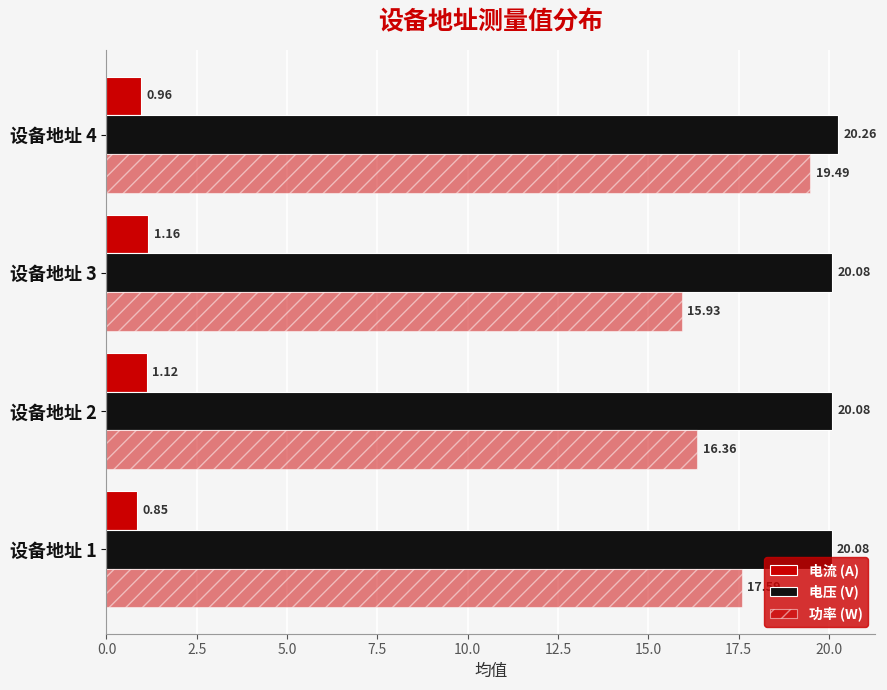

How many values in the 电流 (A) series exceed 1?

2